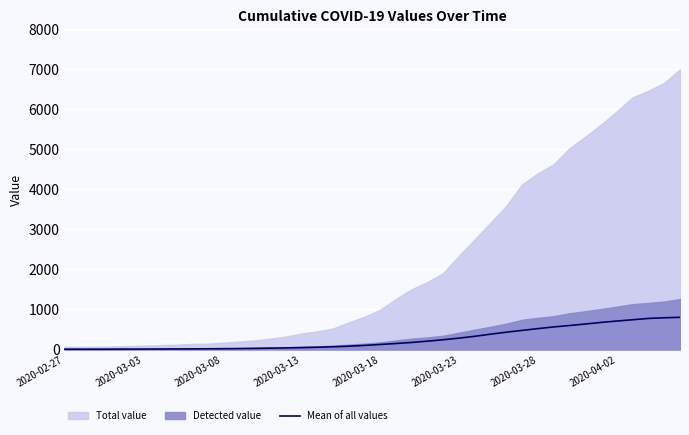

What is the average value?

256.7